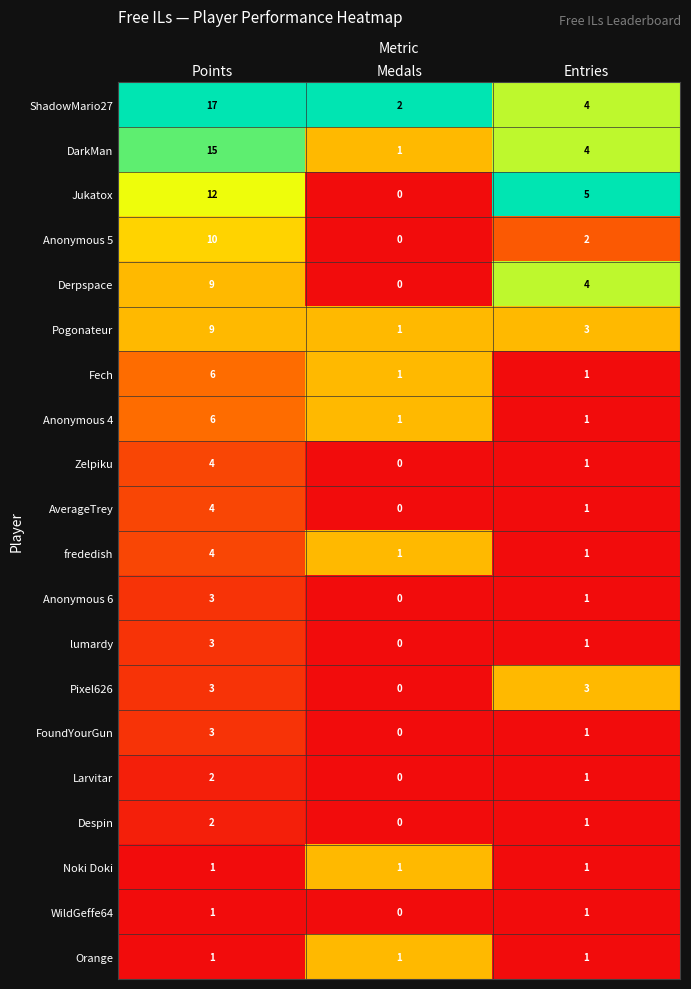

What is the sum of all Pixel626 values?

6